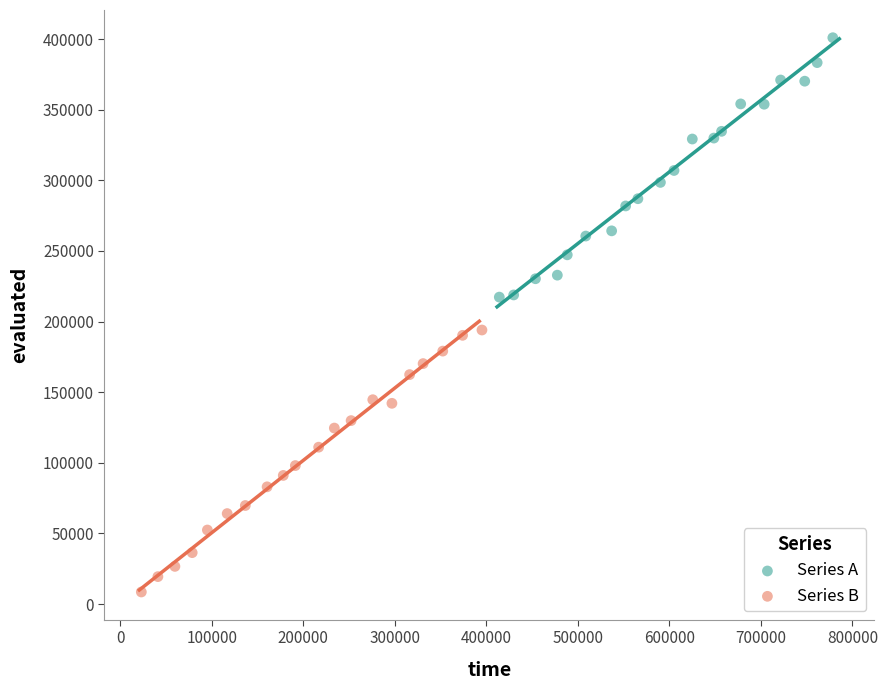

Which series contains the highest Y value?

Series A